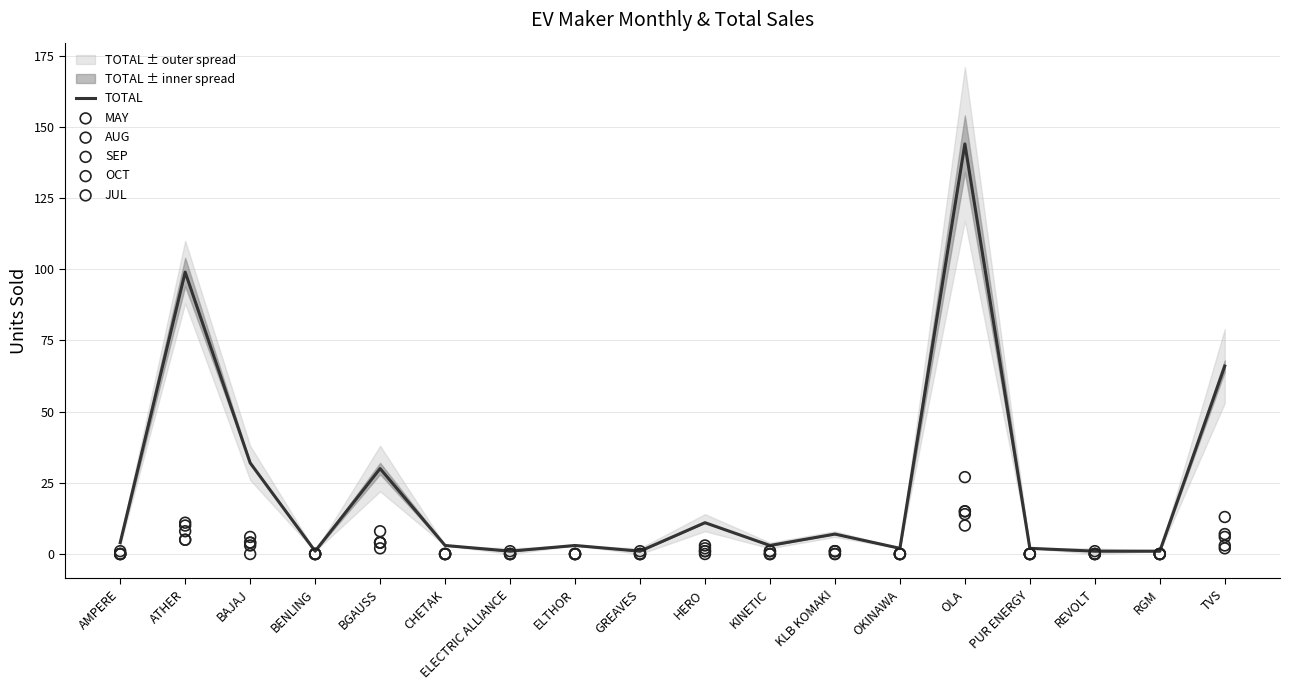

Is the value of JUL at AMPERE greater than the value of OCT at GREAVES?

No